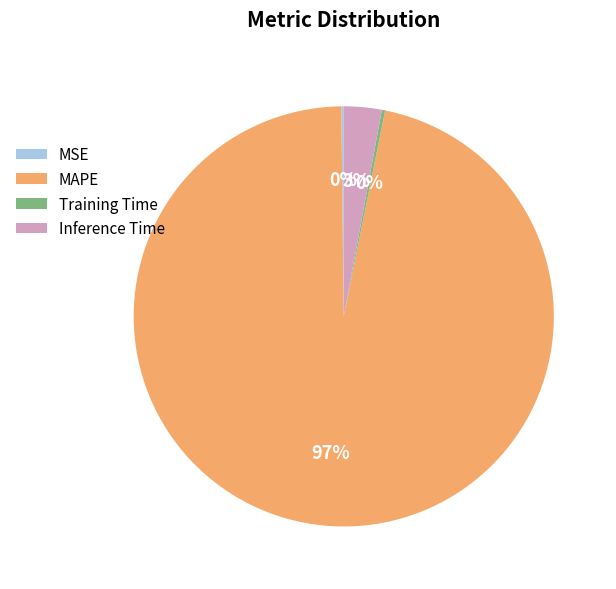

To the nearest percent, what percentage of the pie is Inference Time?

3%